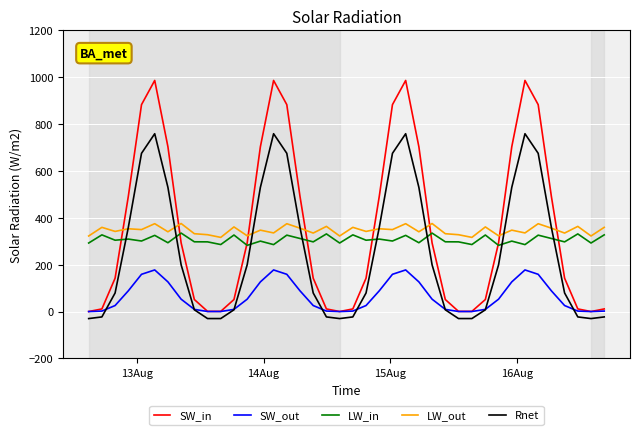

What is the minimum value for LW_in?

282.5